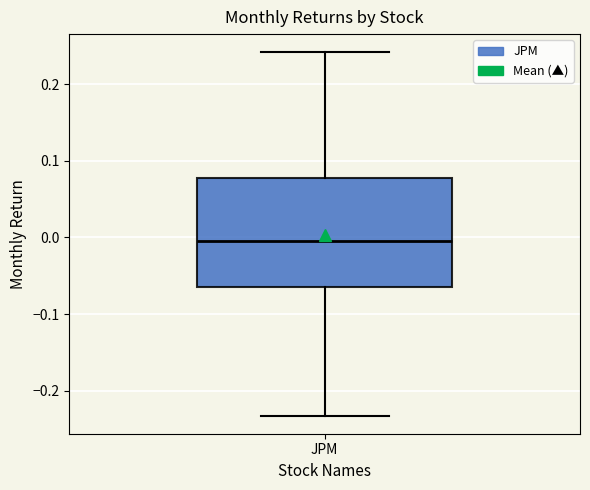

Where is the upper edge of the box for JPM on the y-axis? The values are not printed on the chart, so give them approximately, as read against the axis.

0.08